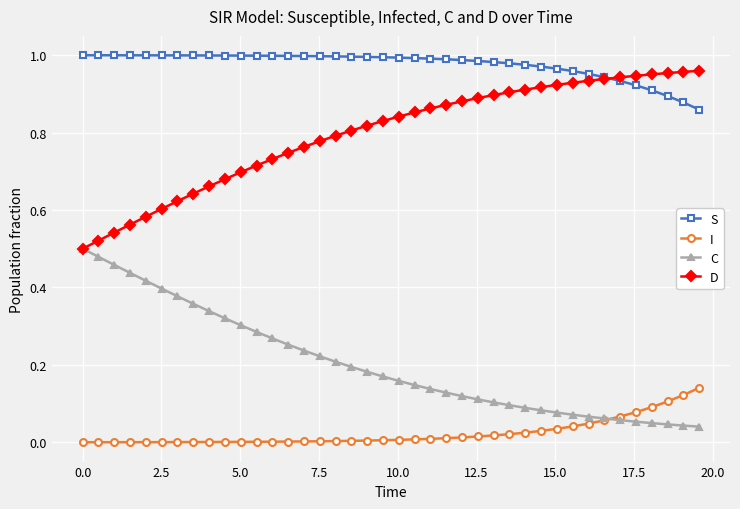

Which series has the largest total across all categories?

S